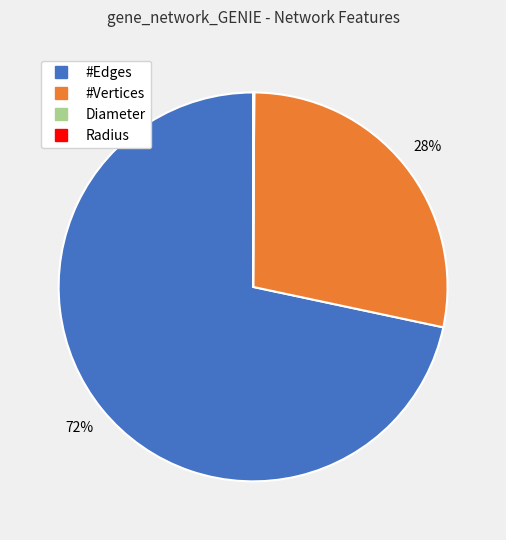

Between #Vertices and #Edges, which is larger?

#Edges